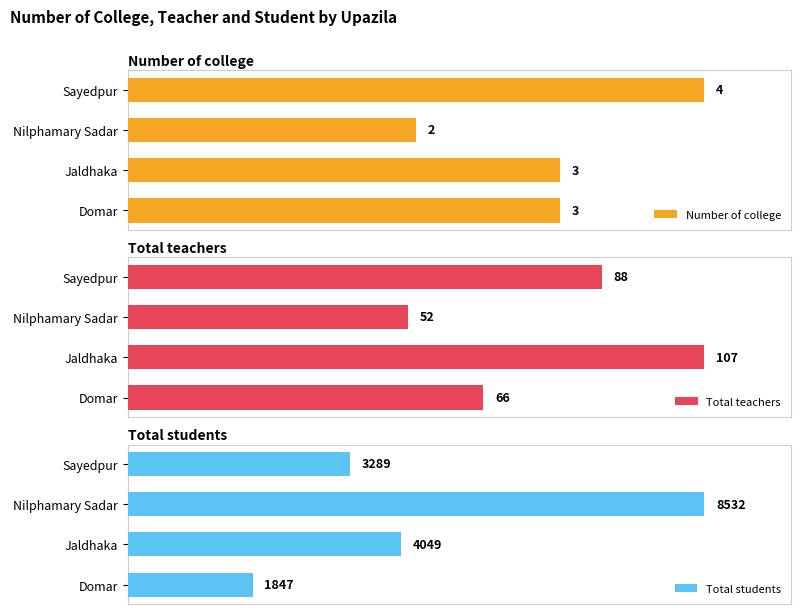

How many groups of bars are there?

4